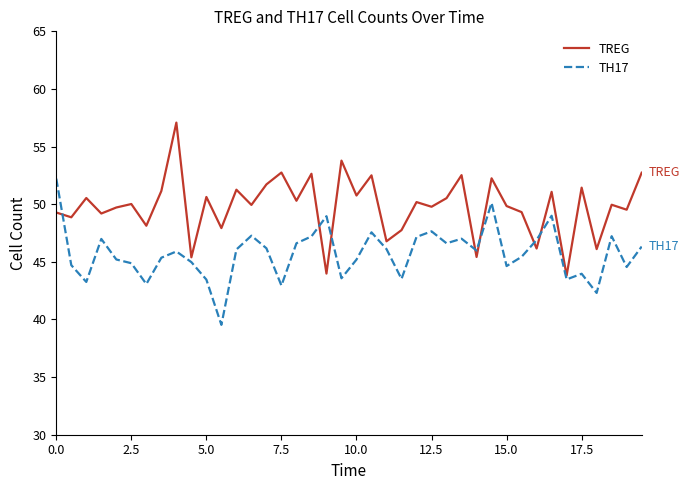

Count the number of data series in this chart.

2